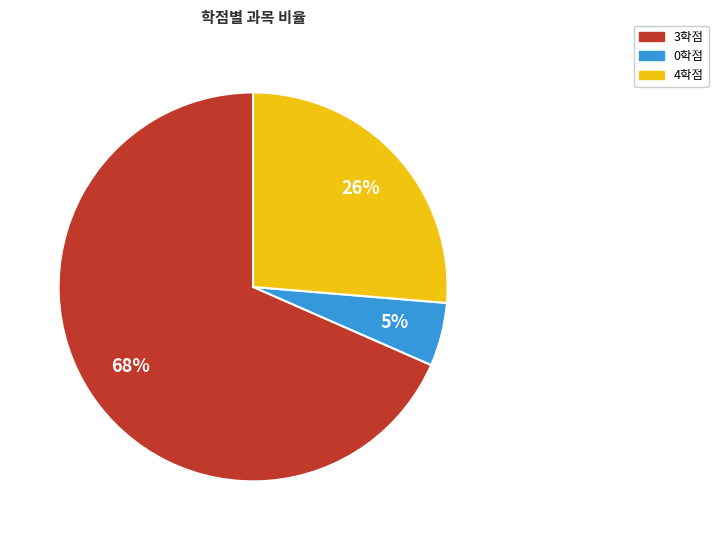

Does any single category account for the majority?

Yes